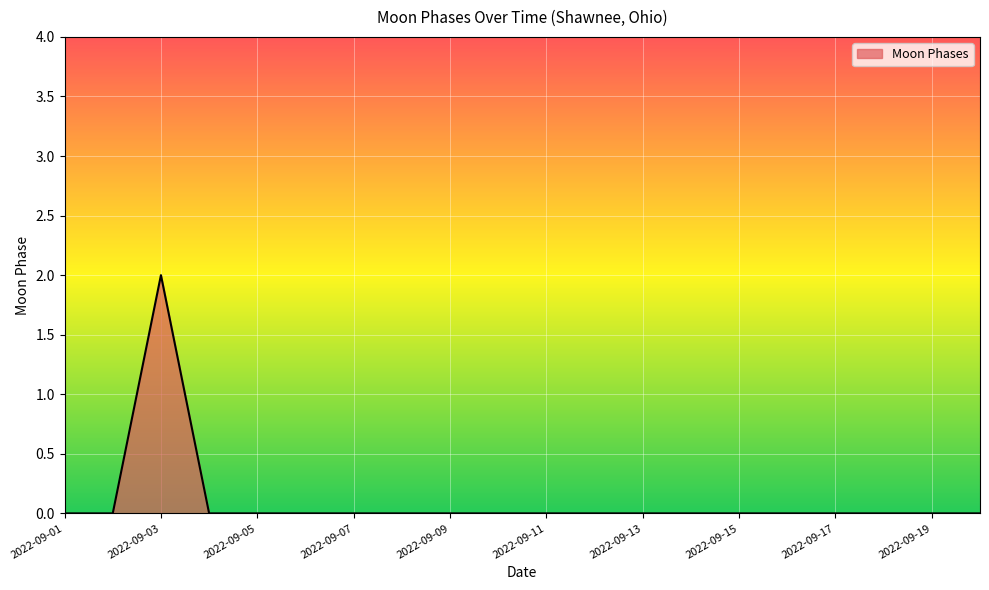

Does the chart have visible grid lines?

Yes